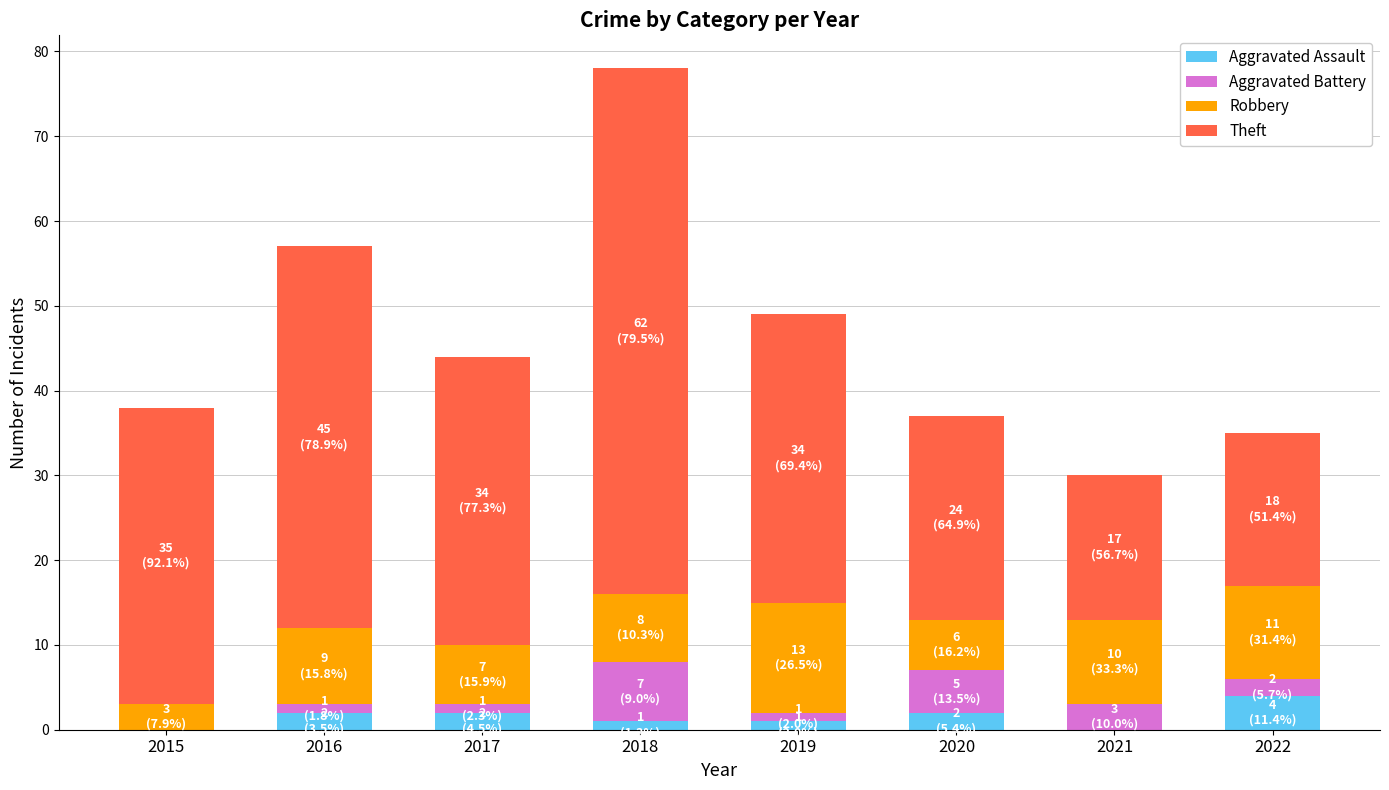

At which category is the sum across all series the highest?

2018